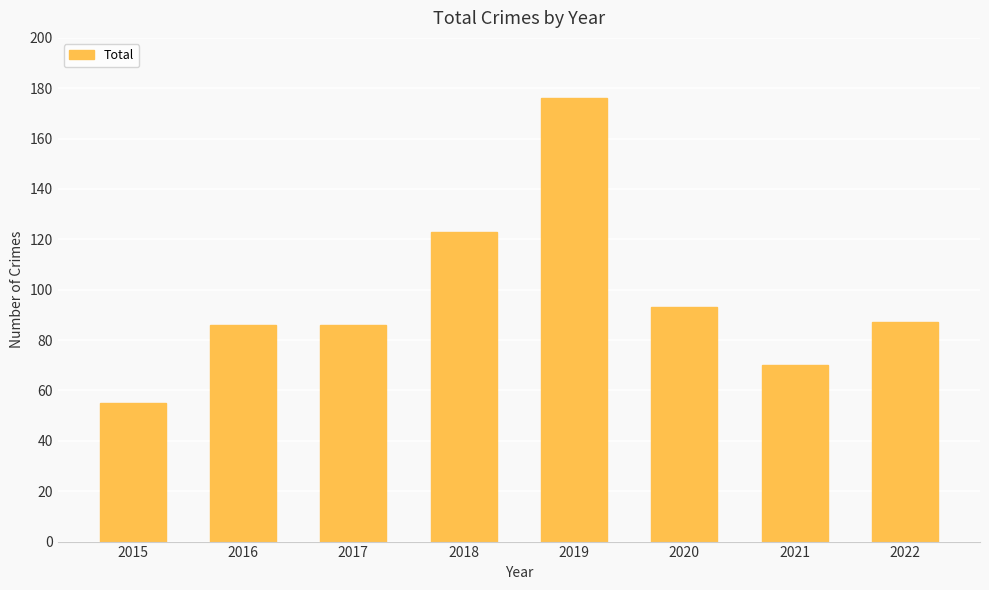

What is the value of the 6th bar from the left?

93